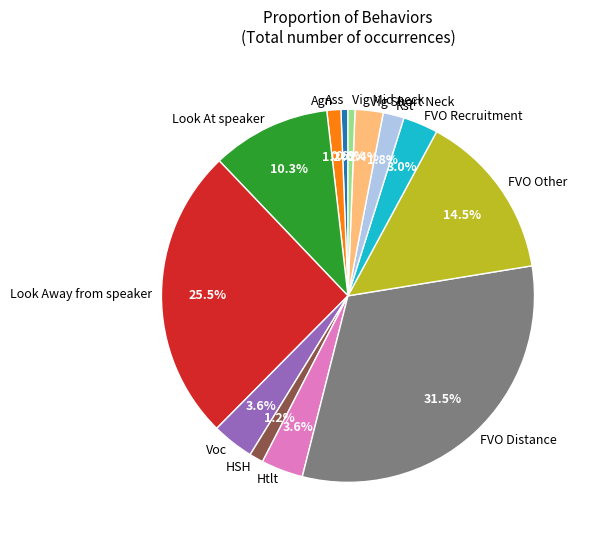

Does Voc represent more than half of the total?

No